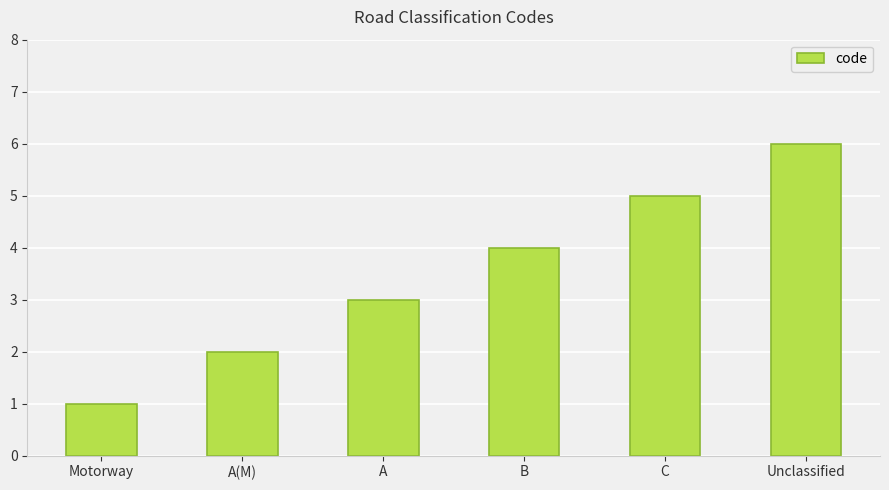

What is the average value?

4